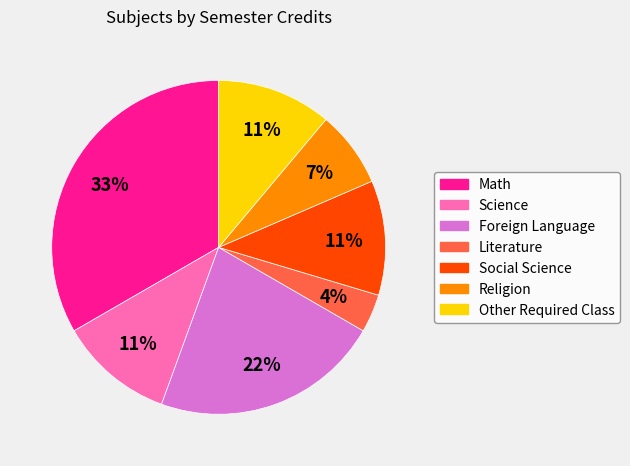

What percentage is the Math slice, to the nearest percent?

33%